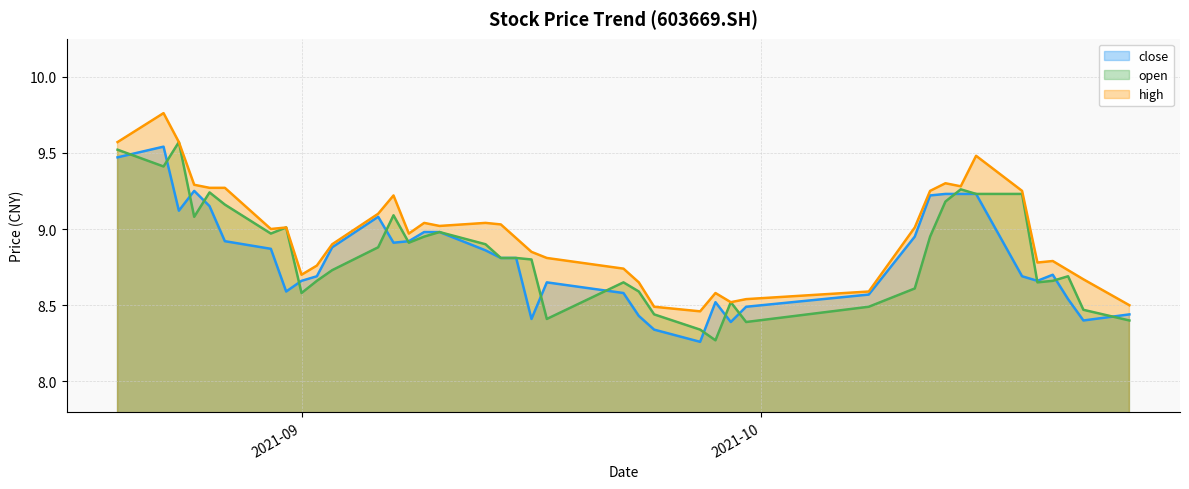

The value of open at 20210910 is 16.1. True or false?

False